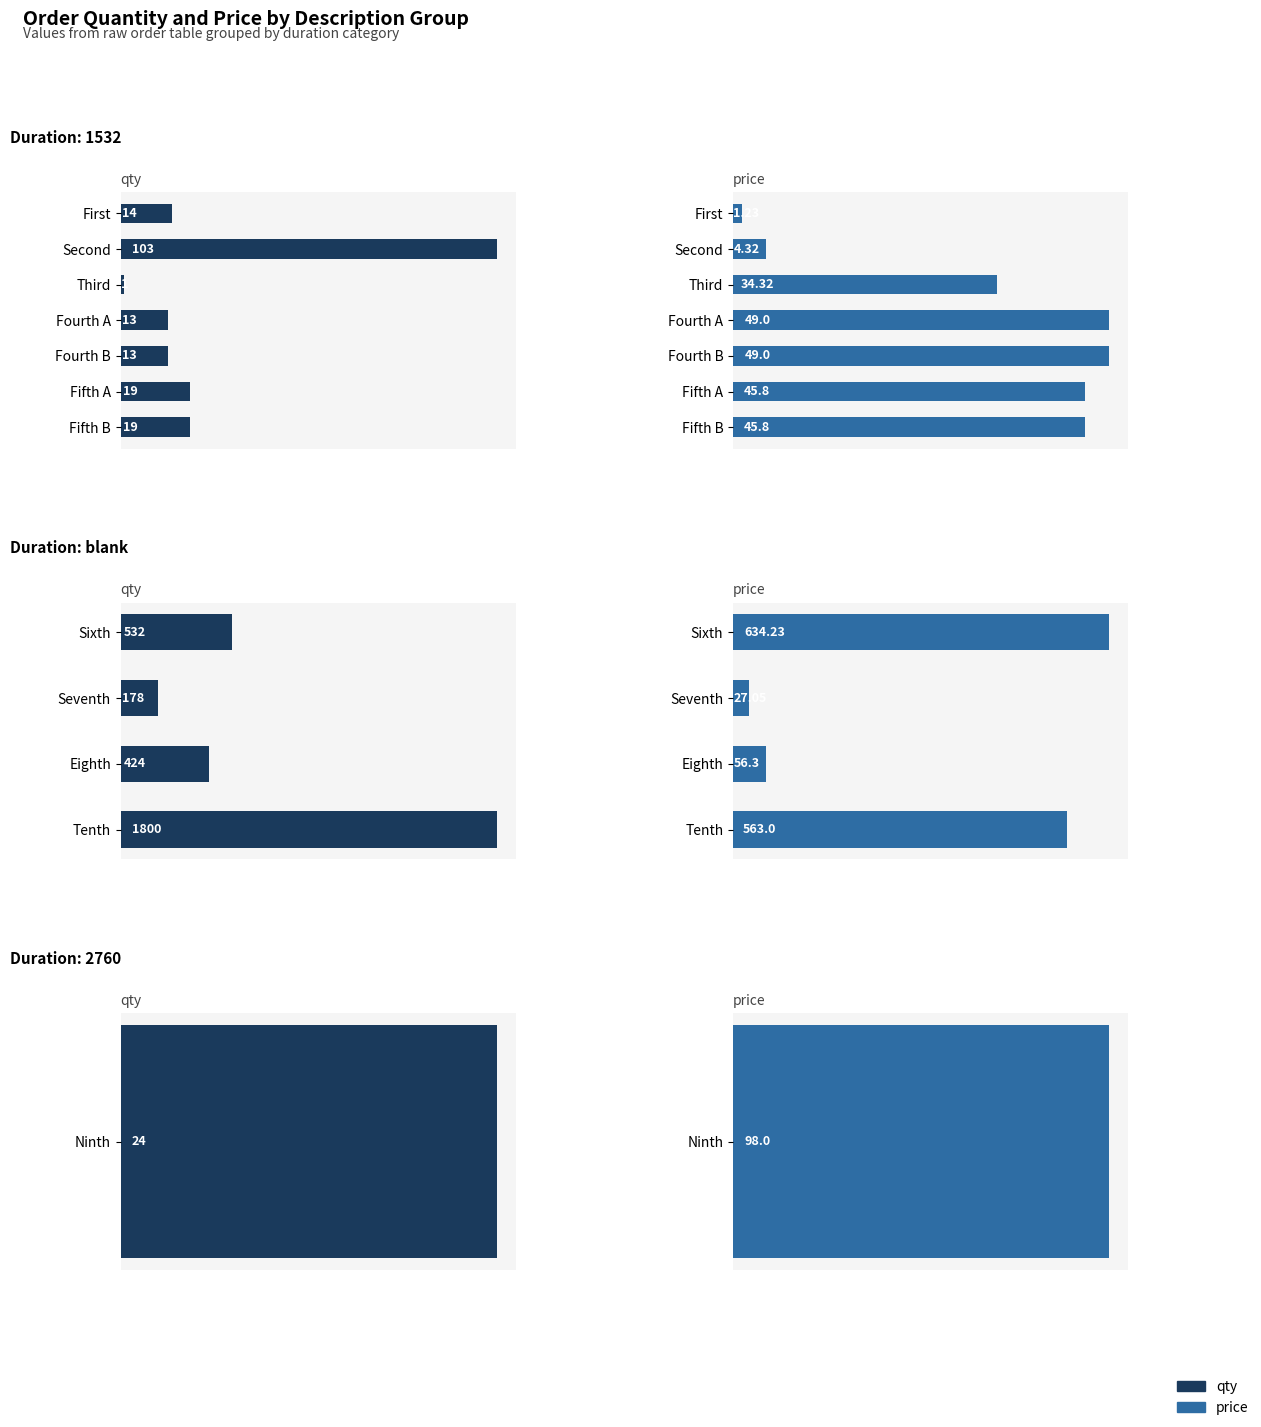

How many values in the price series exceed 563?

1